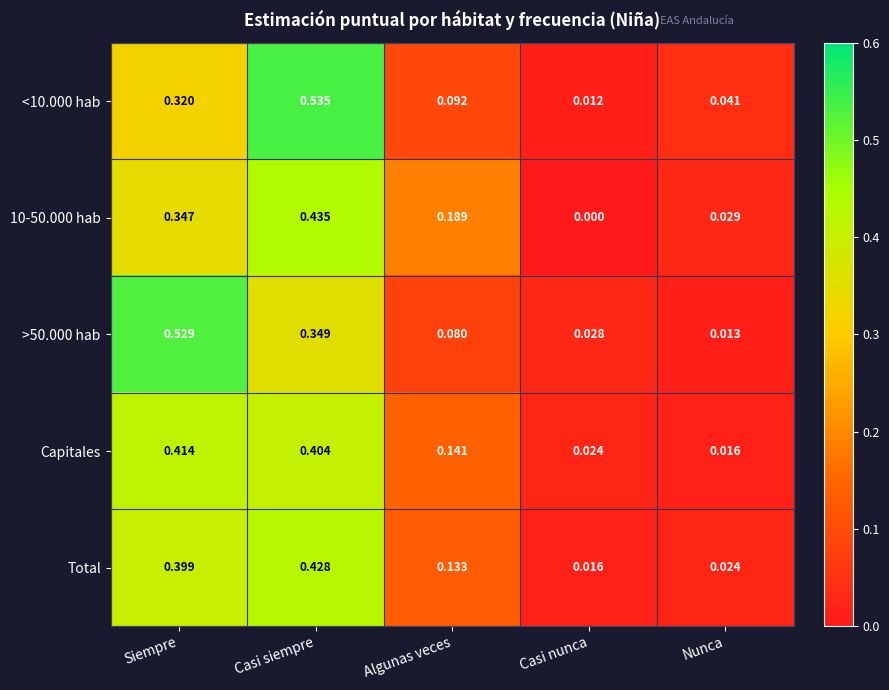

At how many categories does at least one series exceed 0?

5